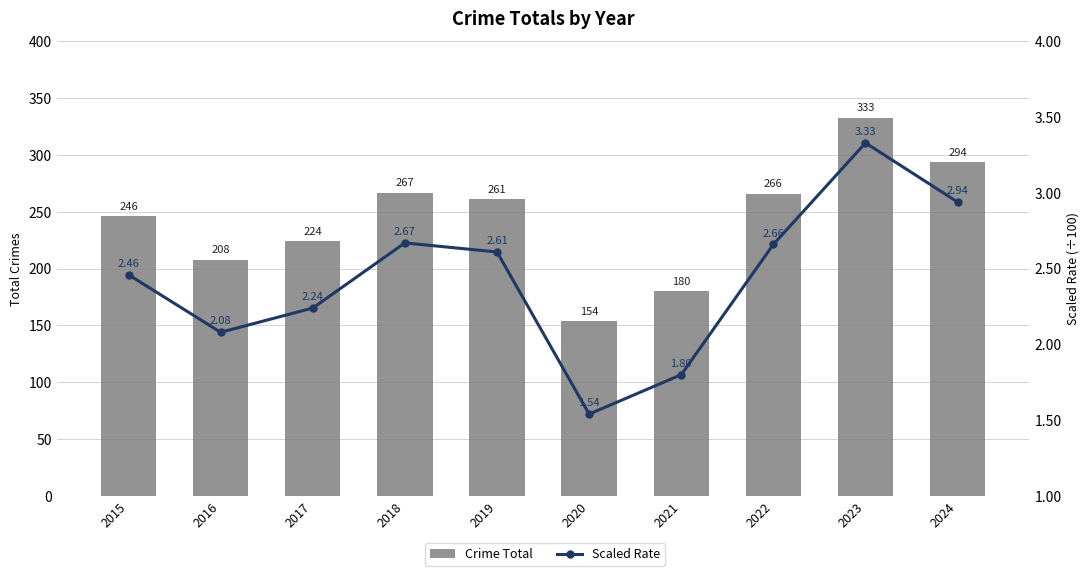

Is the value of Scaled Rate (line) at 2018 greater than the value of Crime Total (bar) at 2024?

No